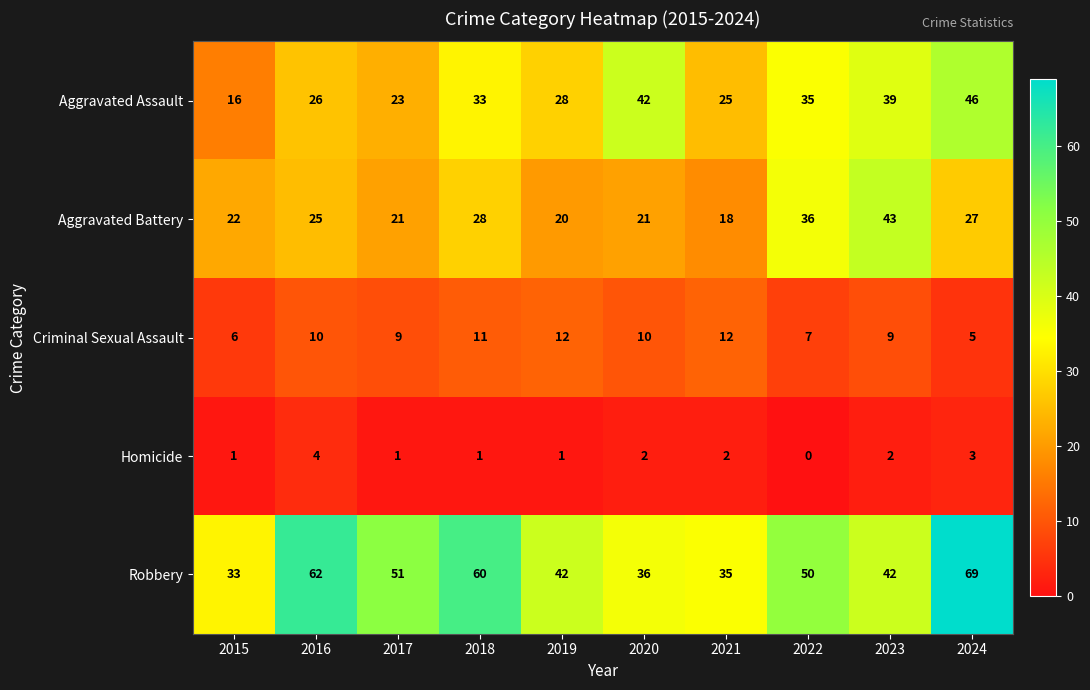

Between 2019 and 2020, which series saw the biggest shift?

Aggravated Assault